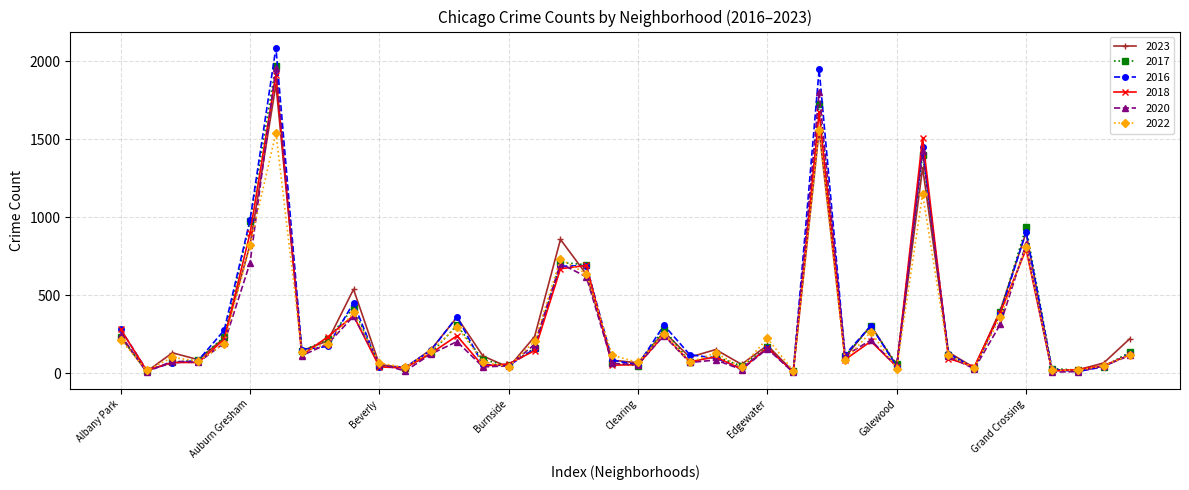

Which series has the largest range (max minus min)?

2016